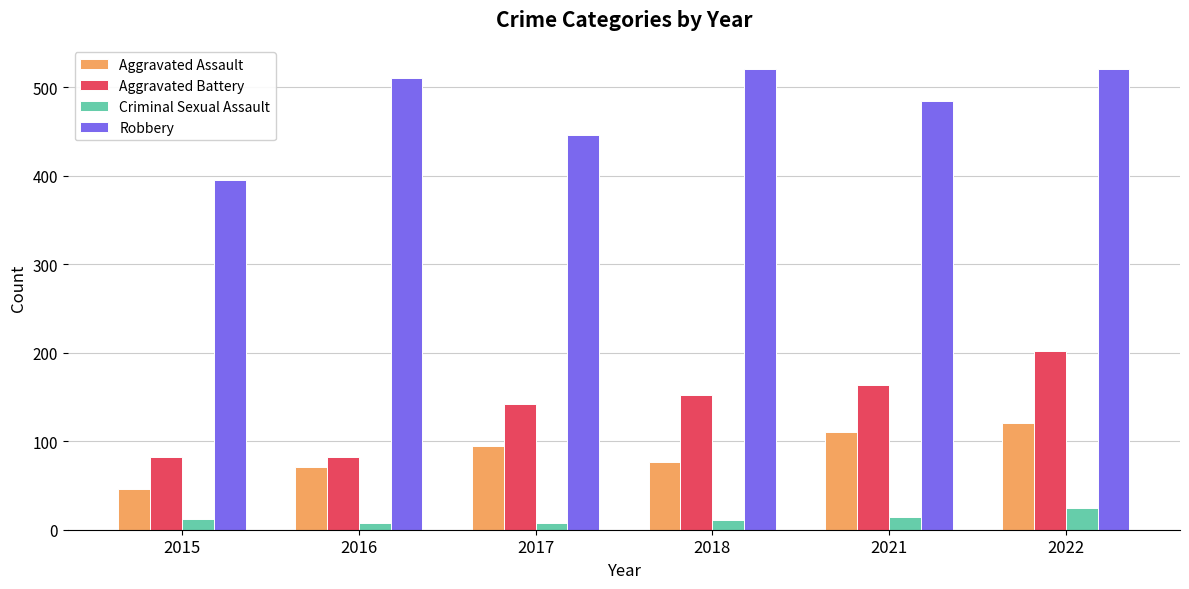

What is the sum of all Aggravated Battery values?

823